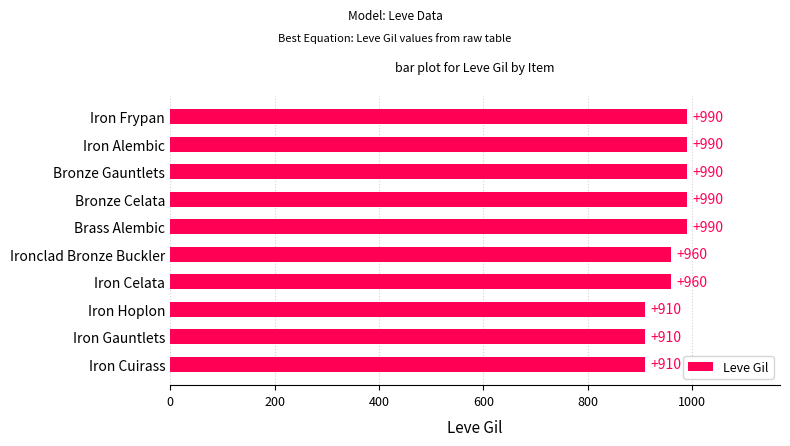

The chart shows a value of 529 at Iron Gauntlets. True or false?

False